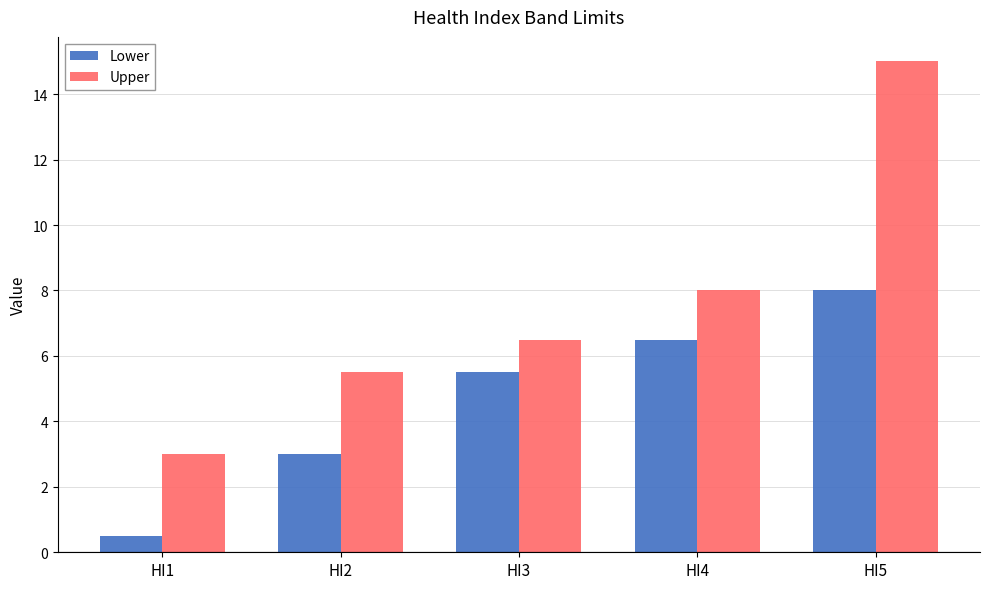

Which series has the widest spread of values?

Upper